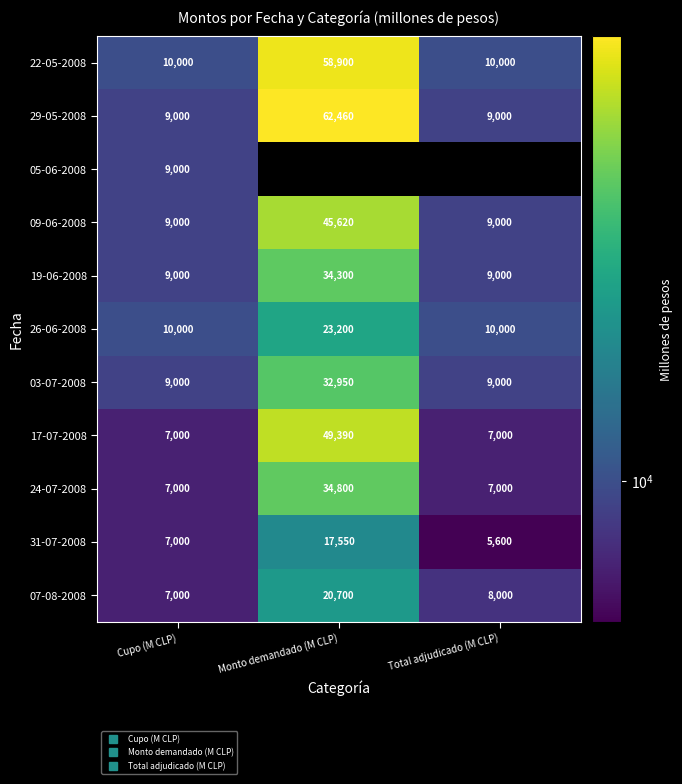

Rank the series at Cupo (M CLP) from highest to lowest value.

22-05-2008, 26-06-2008, 29-05-2008, 05-06-2008, 09-06-2008, 19-06-2008, 03-07-2008, 17-07-2008, 24-07-2008, 31-07-2008, 07-08-2008